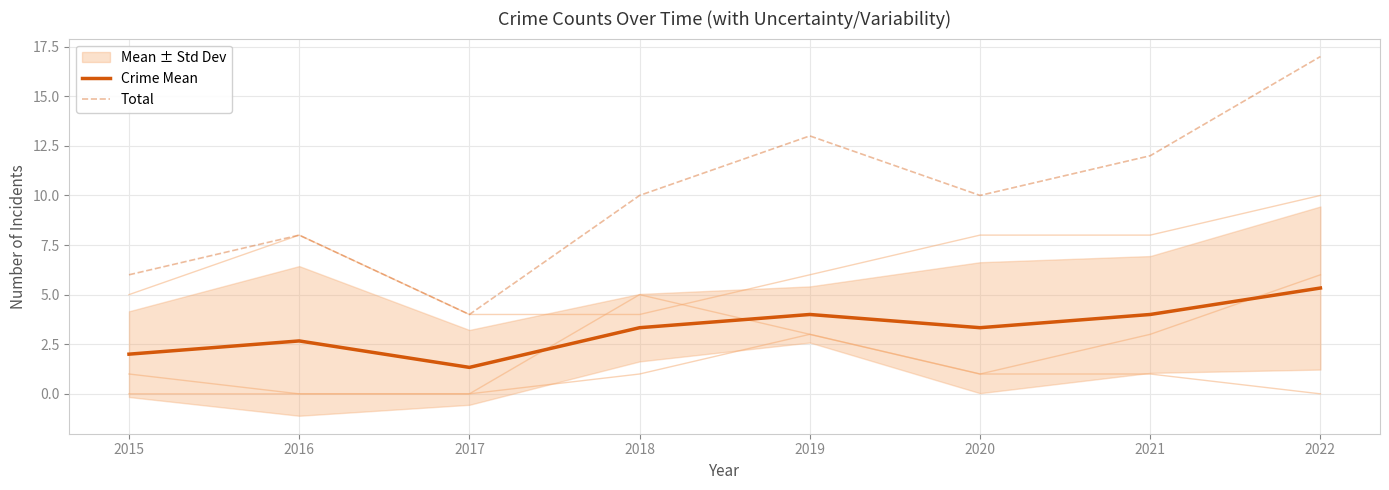

Reading left to right, transcribe all the data shown in this chart.

Crime Mean: 2015=2.0	2016=2.7	2017=1.3	2018=3.3	2019=4.0	2020=3.3	2021=4.0	2022=5.3
Total: 2015=6.0	2016=8.0	2017=4.0	2018=10.0	2019=13.0	2020=10.0	2021=12.0	2022=17.0